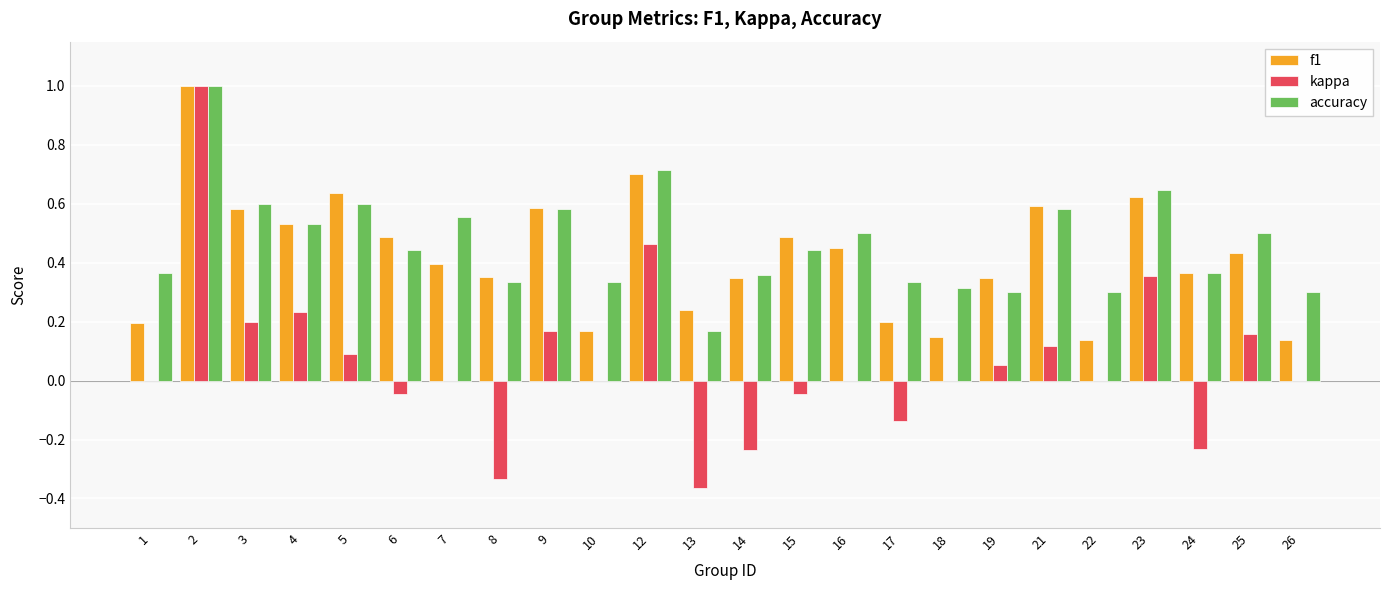

What is the total value across all series at 19?

0.7